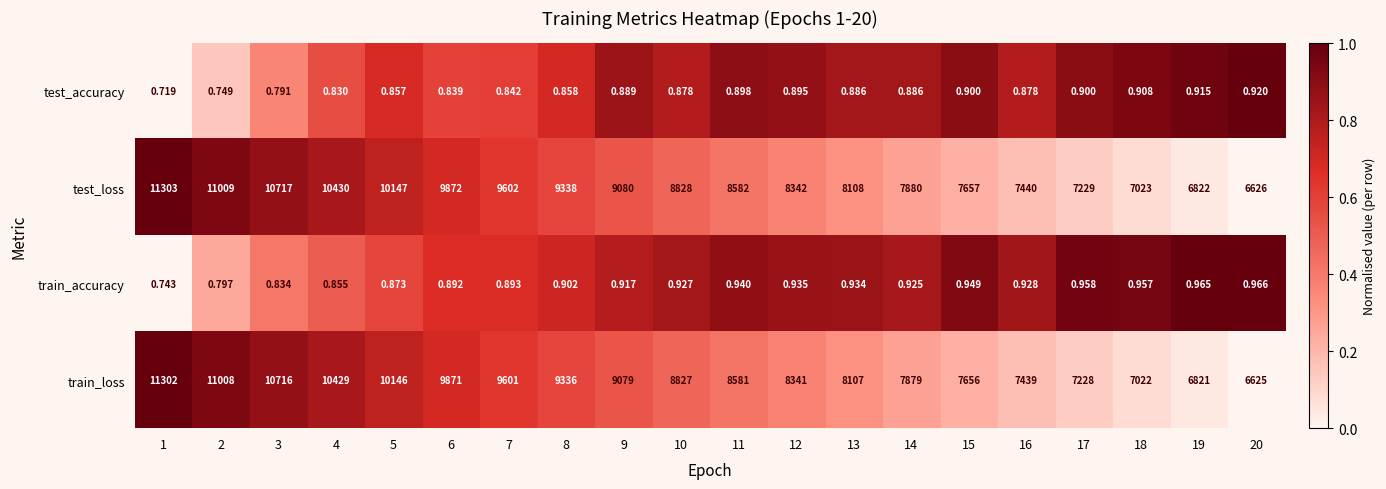

Is the value of train_accuracy at 13 greater than the value of test_accuracy at 20?

Yes